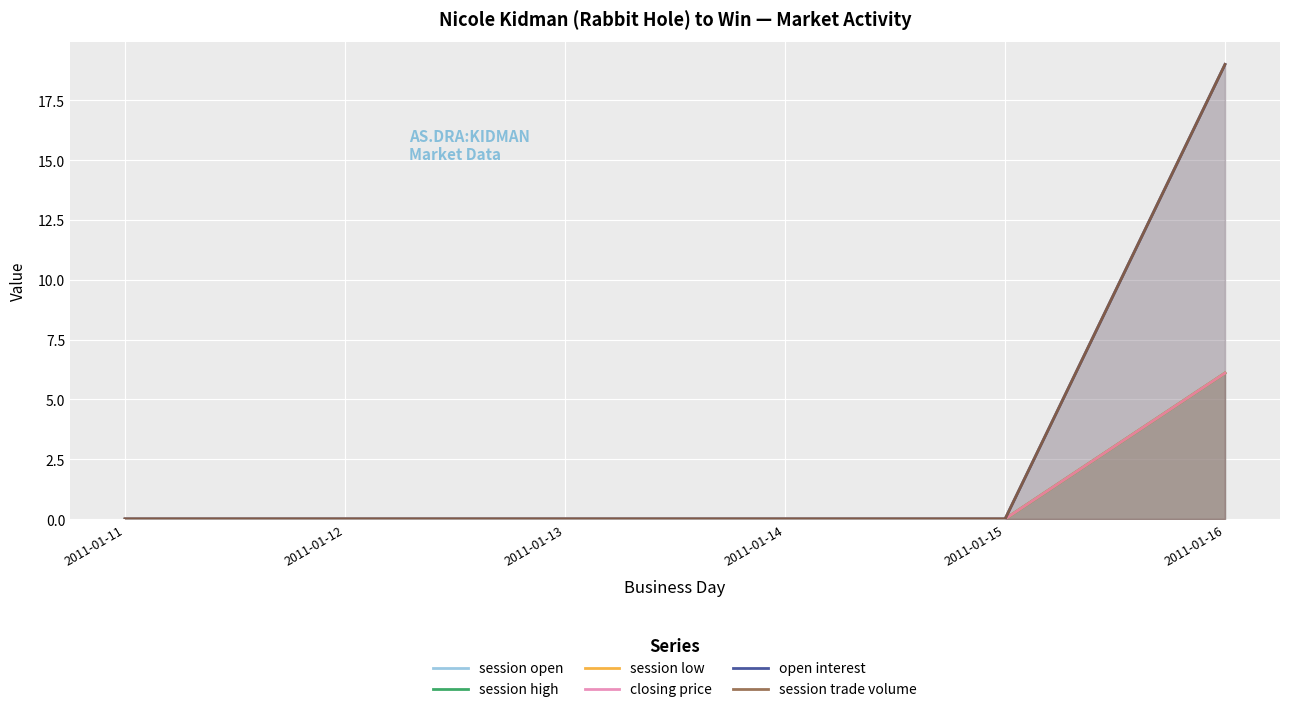

Which has a higher value, 2011-01-15 or 2011-01-13?

2011-01-15